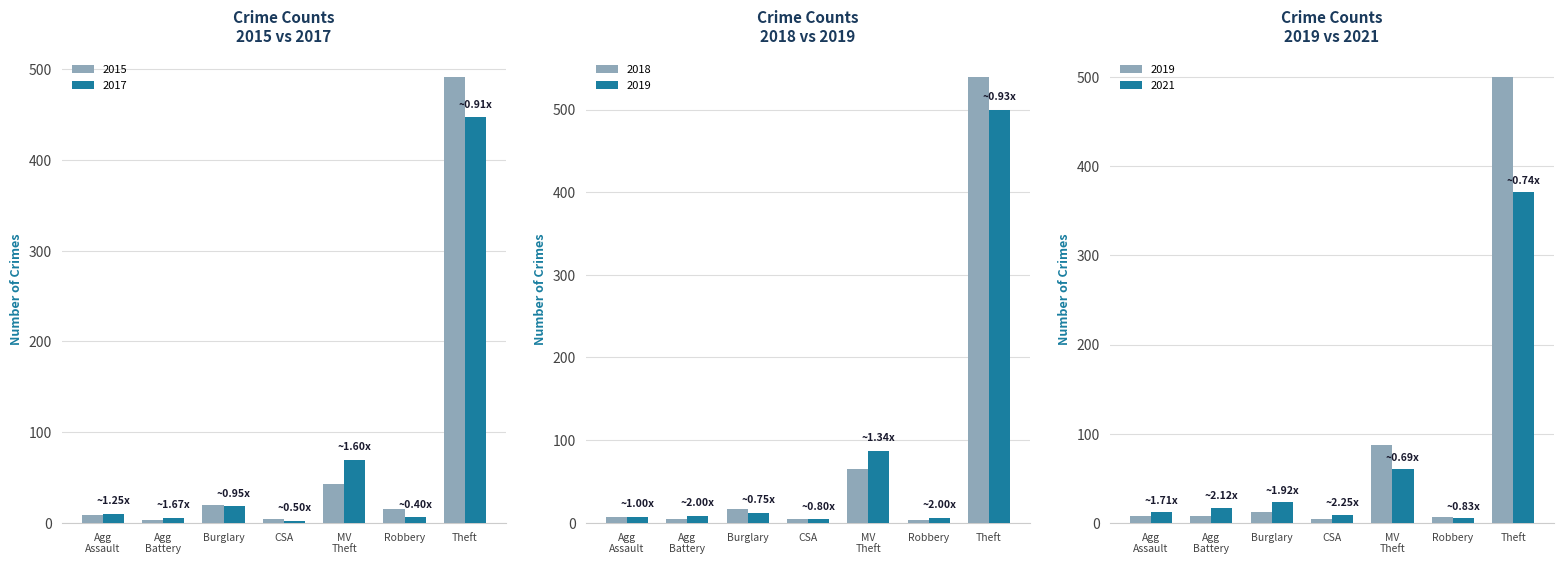

Which category has the highest value in the 2015 series?

Theft